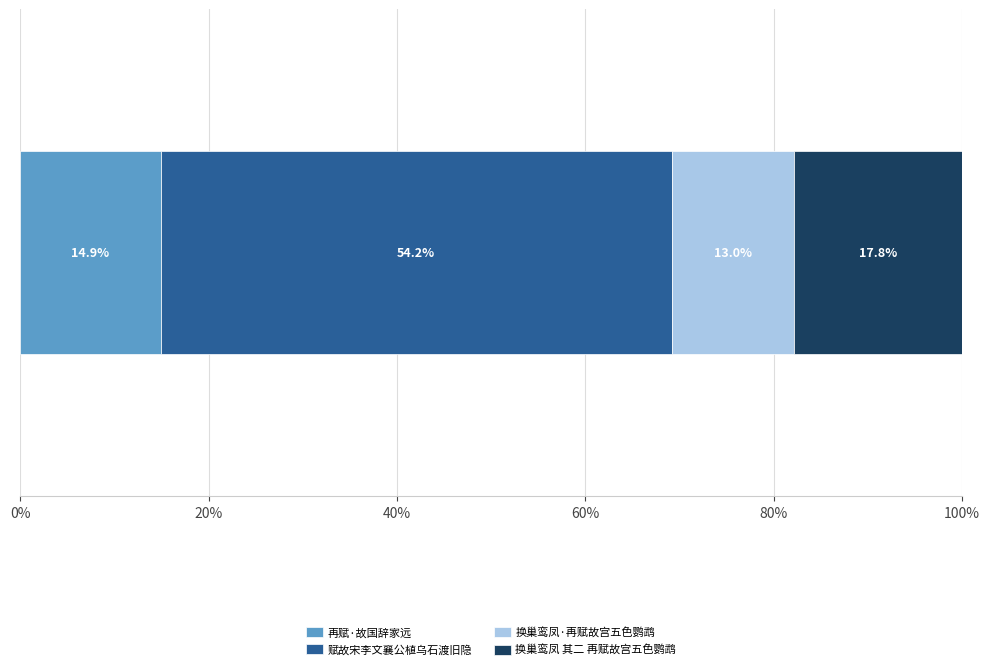

What is the maximum value for 再赋·故国辞家远?

14.9